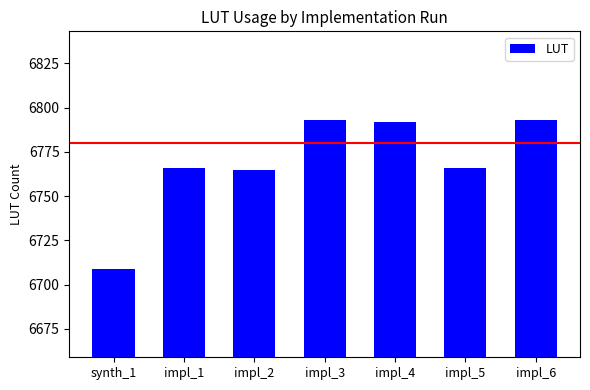

How many categories are shown in the chart?

7